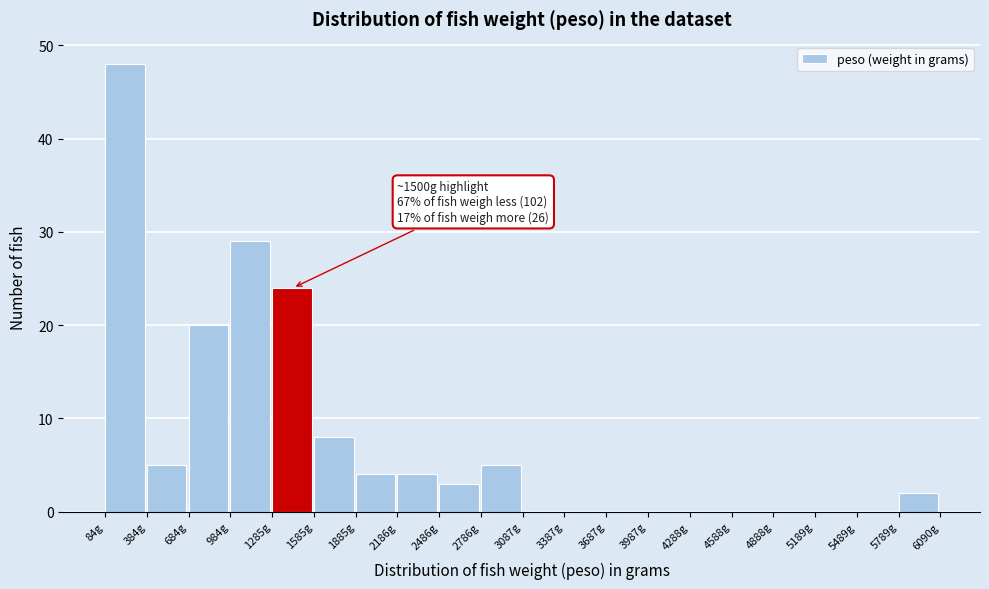

Over which range of the x-axis is the bar tallest?

100 to 400